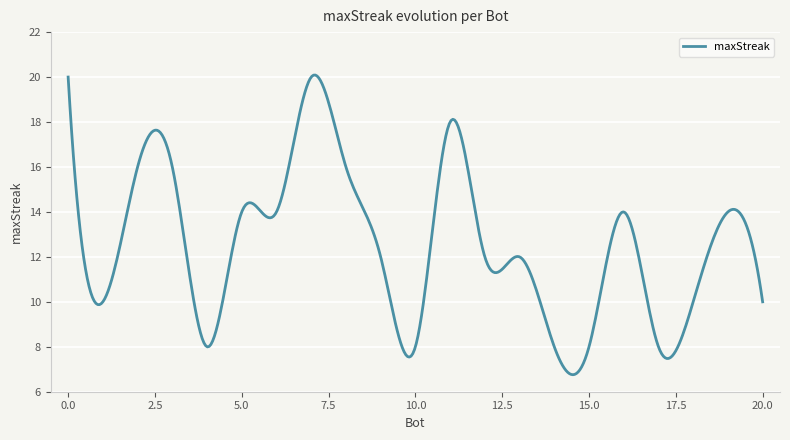

What is the maximum value shown in the chart?

20.1